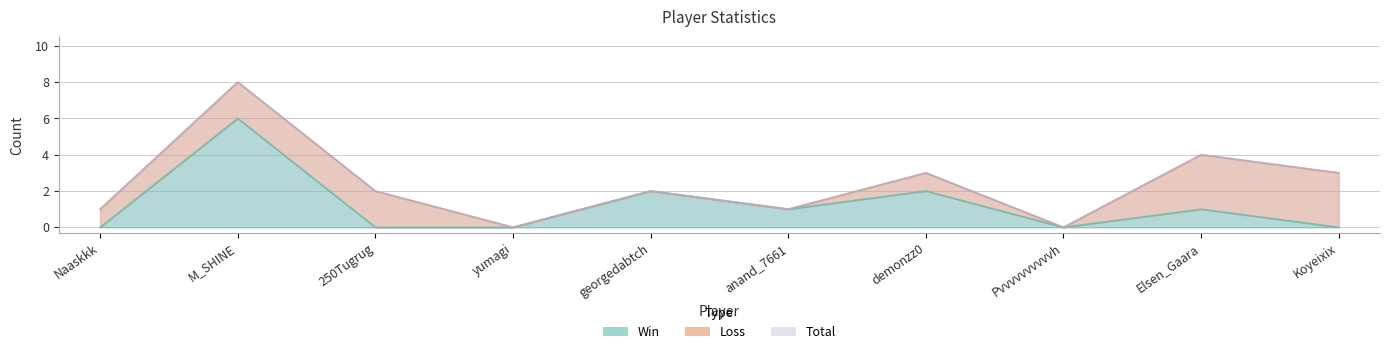

True or false: Win and Total cross at least once.

False